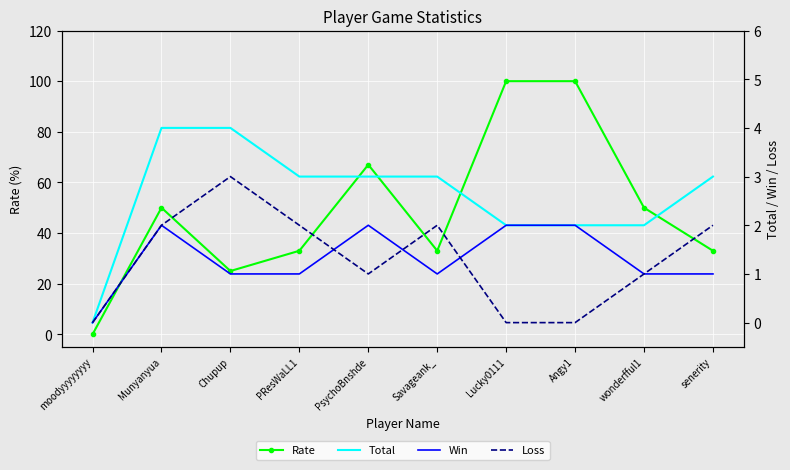

True or false: Rate has a value of 73 at Munyanyua.

False